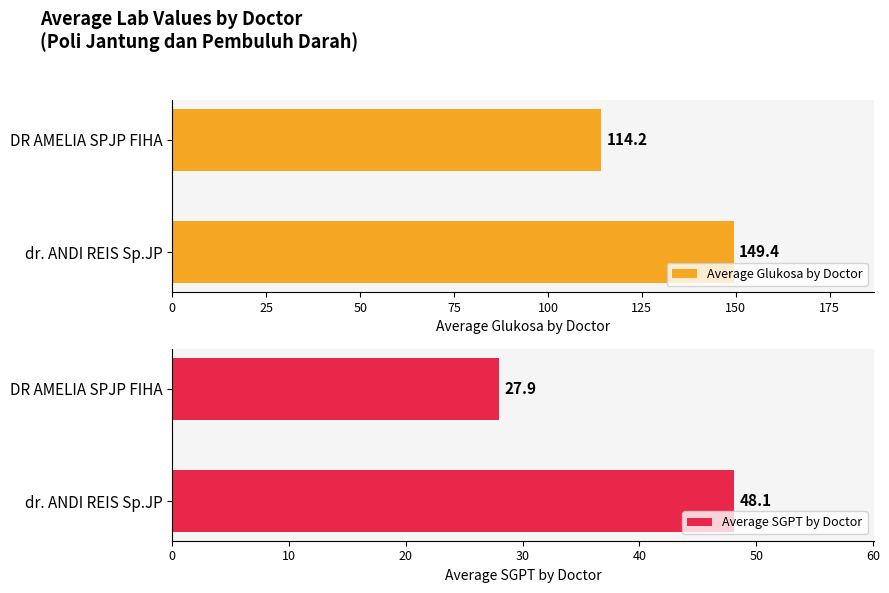

Which category has the lowest value in the Average Glukosa by Doctor series?

DR AMELIA SPJP FIHA